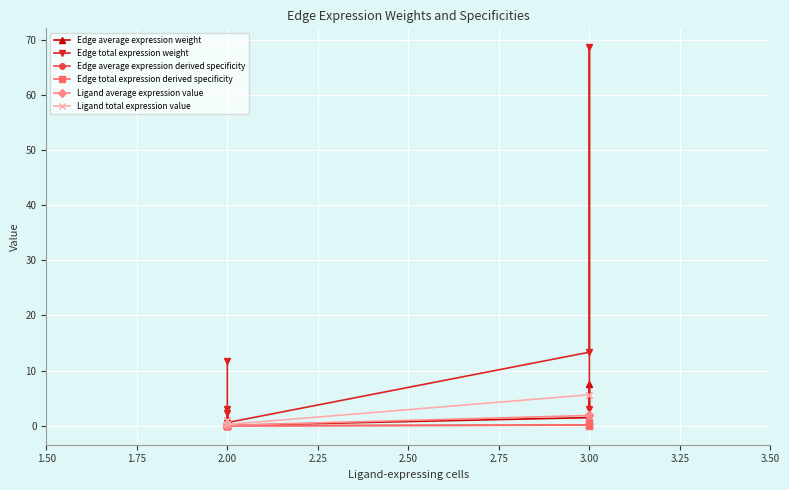

How many lines are shown in the chart?

6